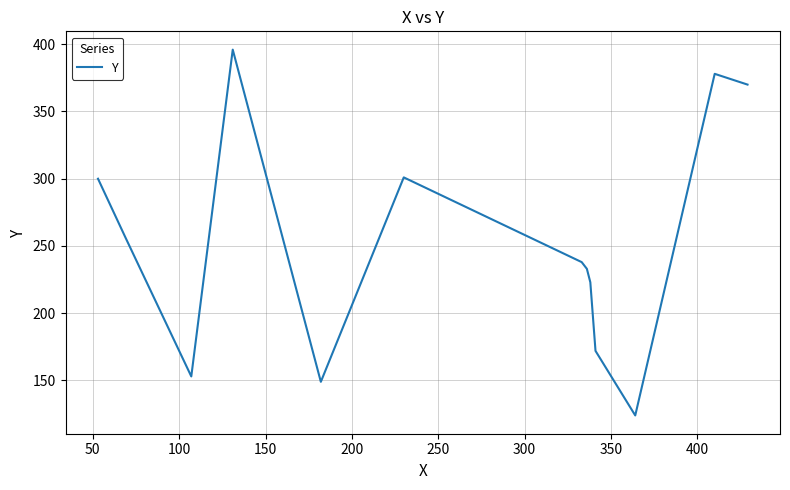

What is the minimum value shown in the chart?

124